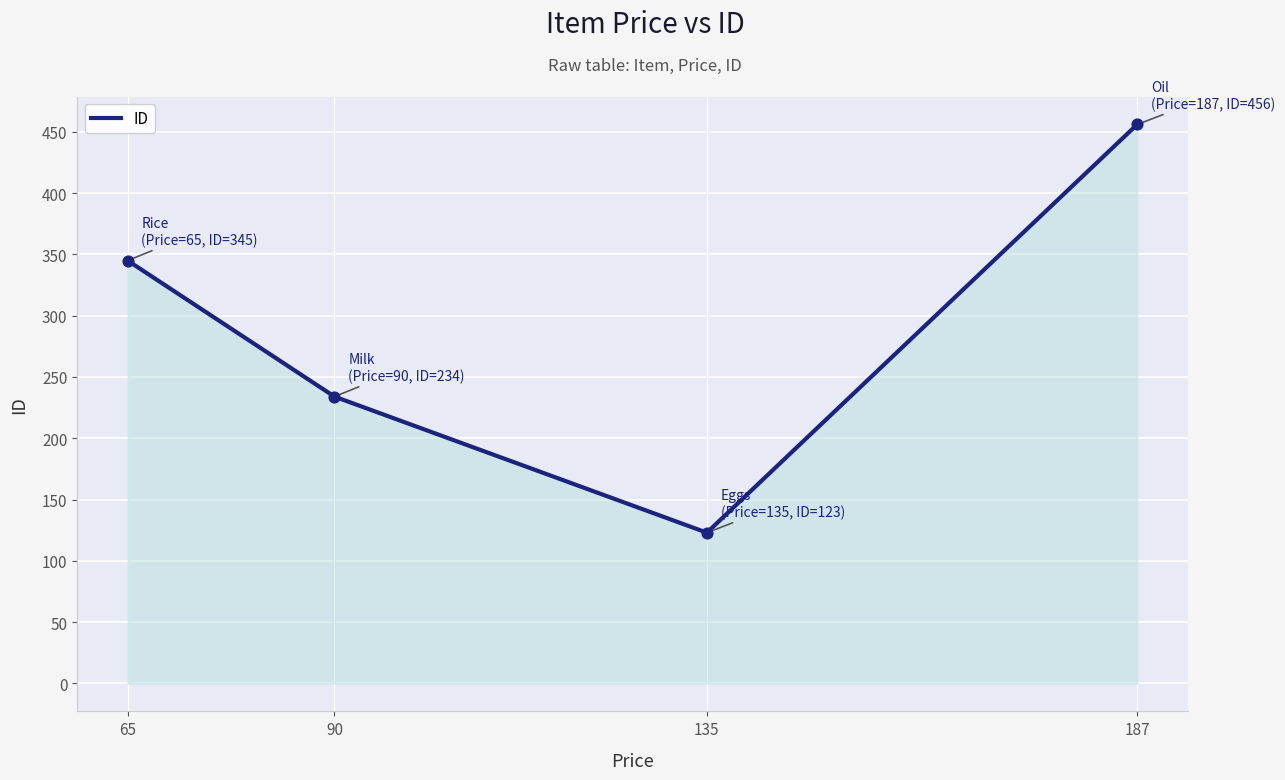

Approximately how many times larger is the value at 90 compared to 135?

1.9